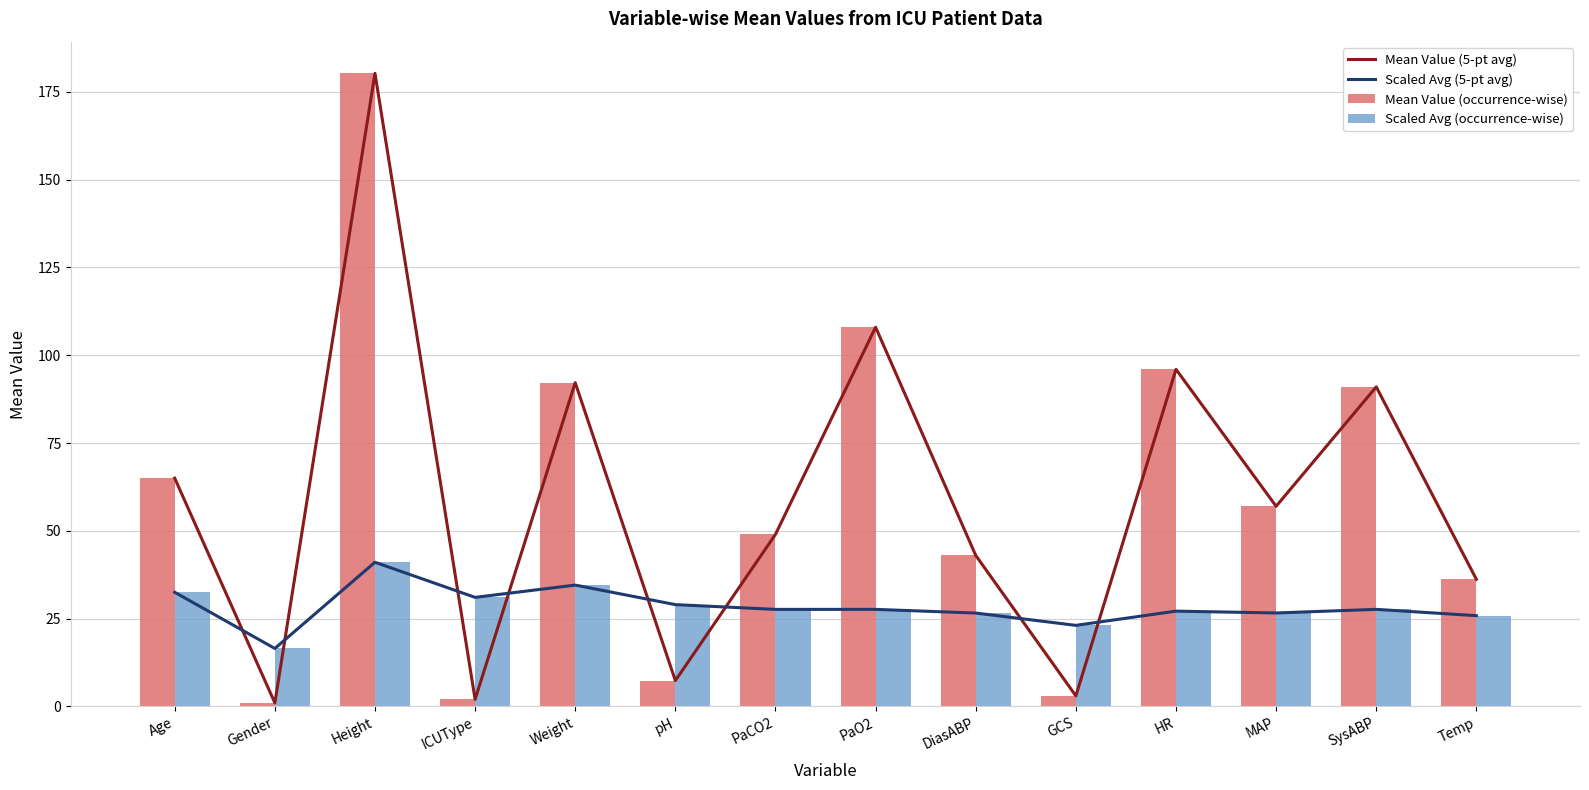

Is the value of Scaled Avg (5-pt avg) at Age greater than the value of Scaled Avg (occurrence-wise) at ICUType?

Yes